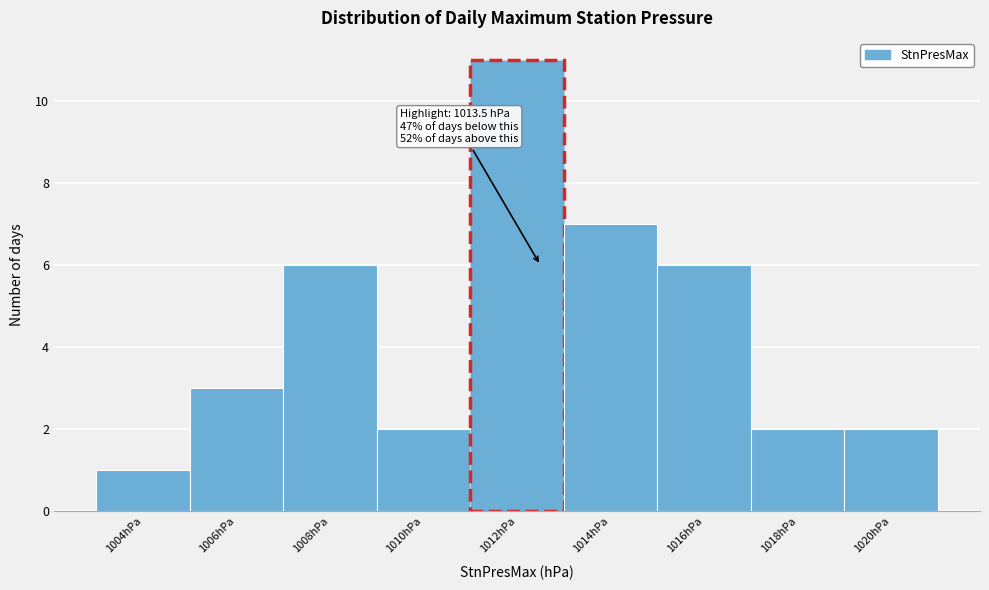

Reading left to right, list all the values displayed in this chart.

1004hPa=1	1006hPa=3	1008hPa=6	1010hPa=2	1012hPa=11	1014hPa=7	1016hPa=6	1018hPa=2	1020hPa=2